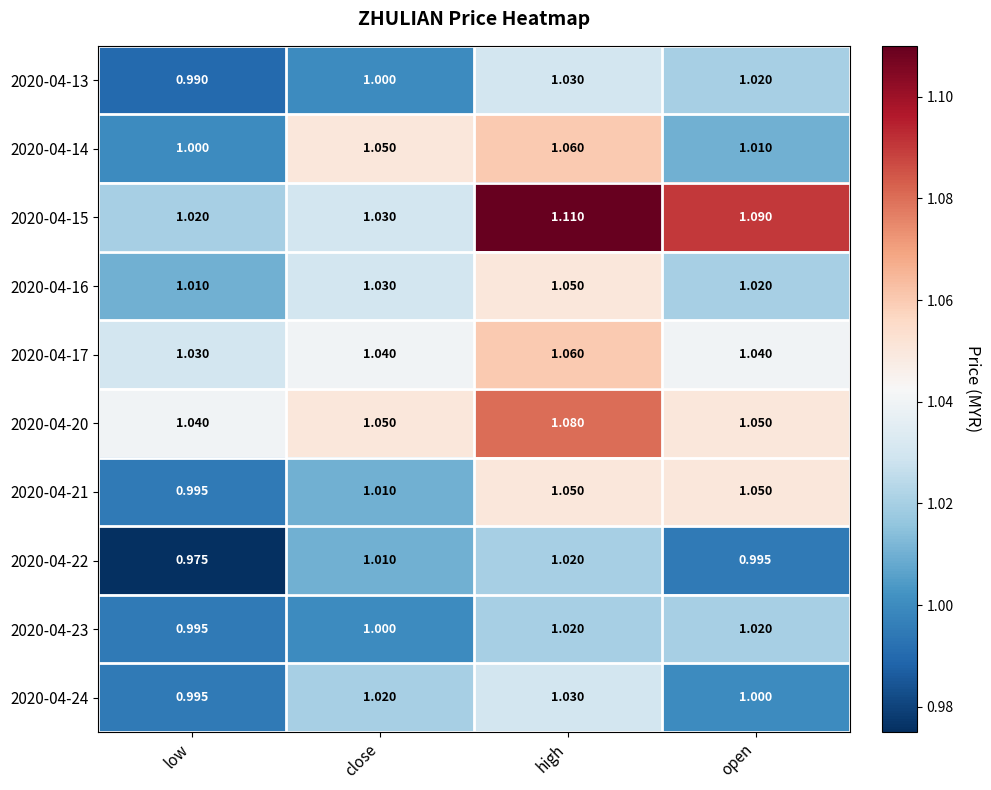

At which label does 2020-04-24 first exceed 1?

close